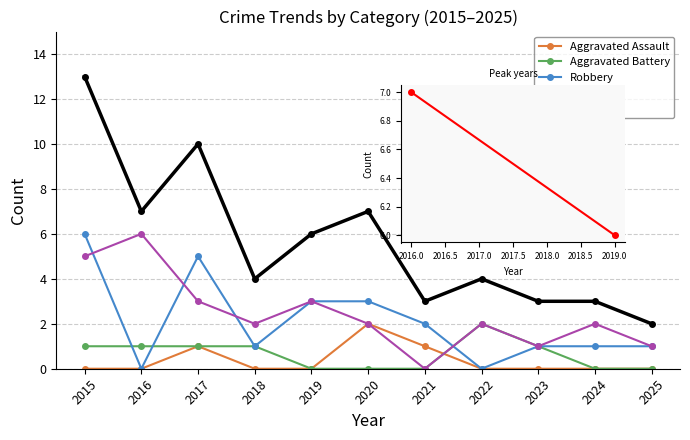

Count the number of data series in this chart.

5